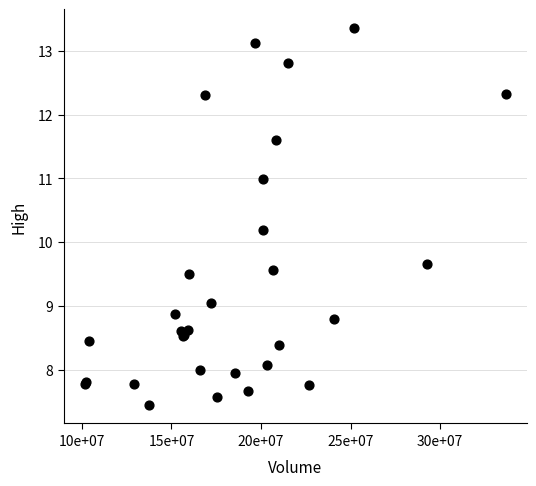

What Y value in the scatter plot is closest to 10?

10.2